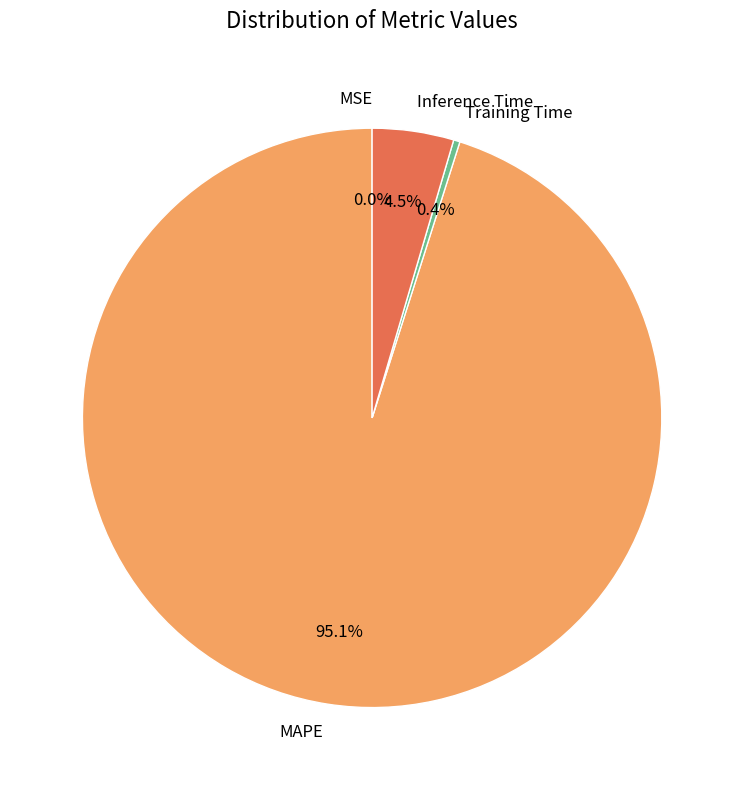

To the nearest percent, what is the average slice percentage?

25%